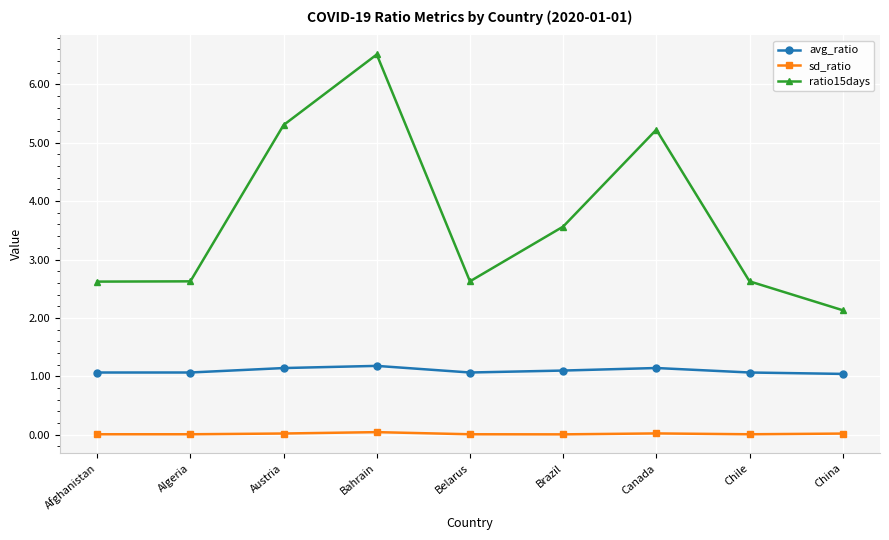

At which category is the sum across all series the highest?

Bahrain